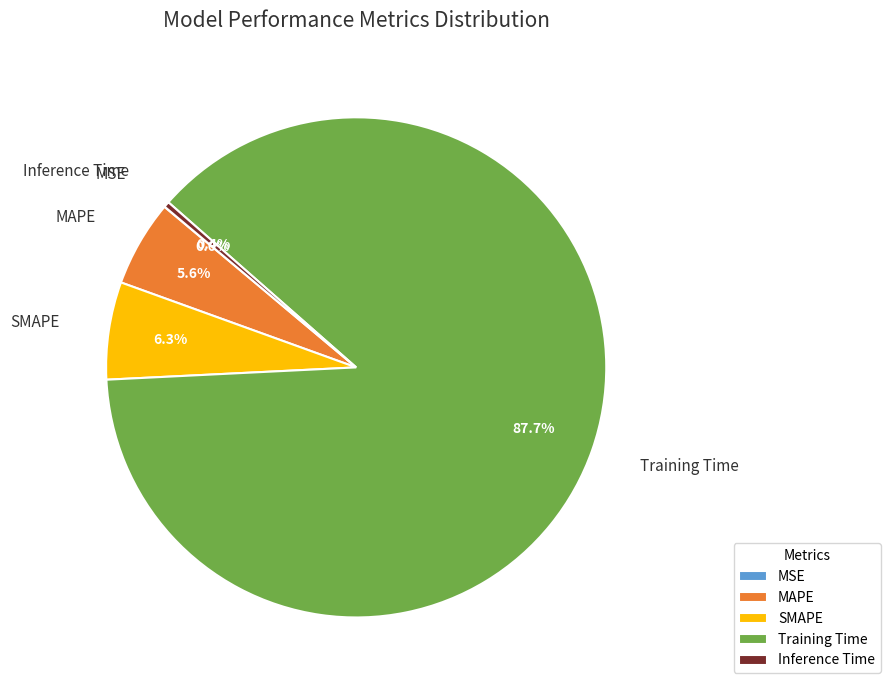

Which category has the biggest portion of the pie?

Training Time